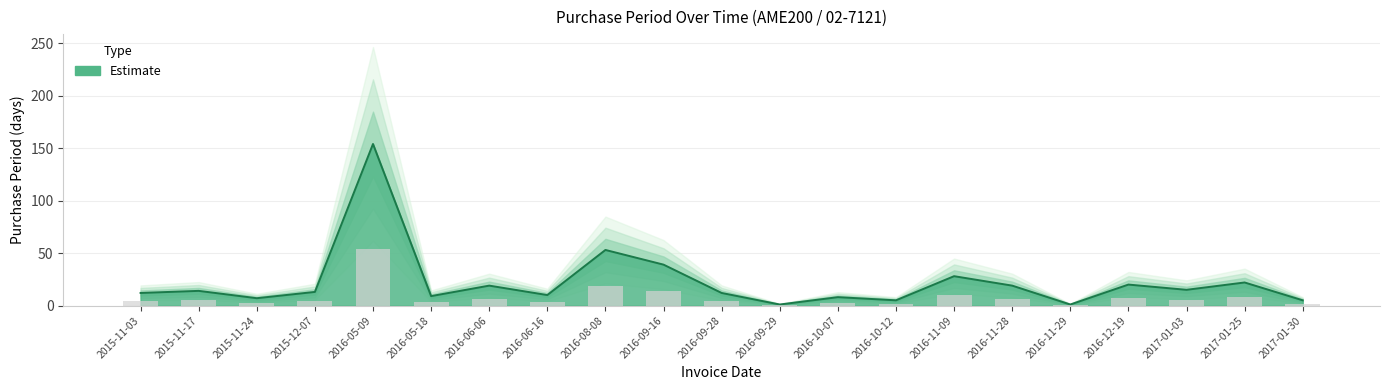

What is the label of the 21st bar from the right?

2015-11-03